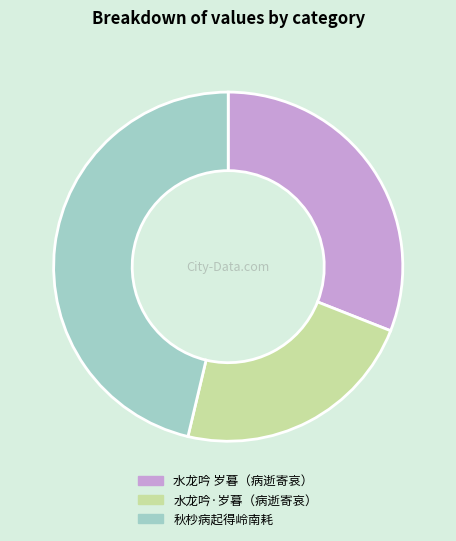

Does any single category account for the majority?

No